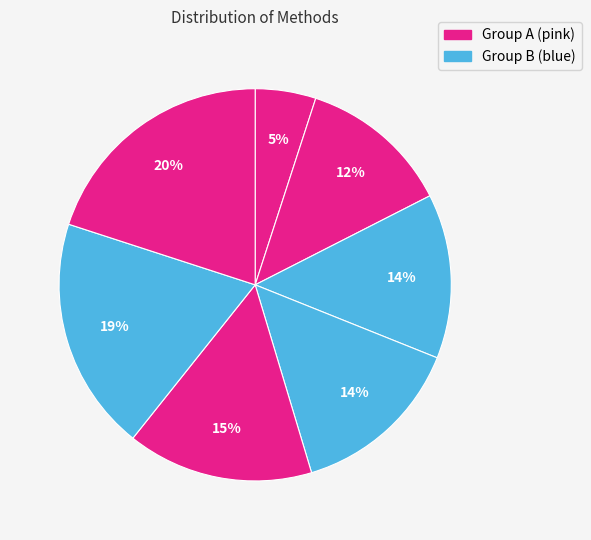

To the nearest percent, what is the average slice percentage?

14%